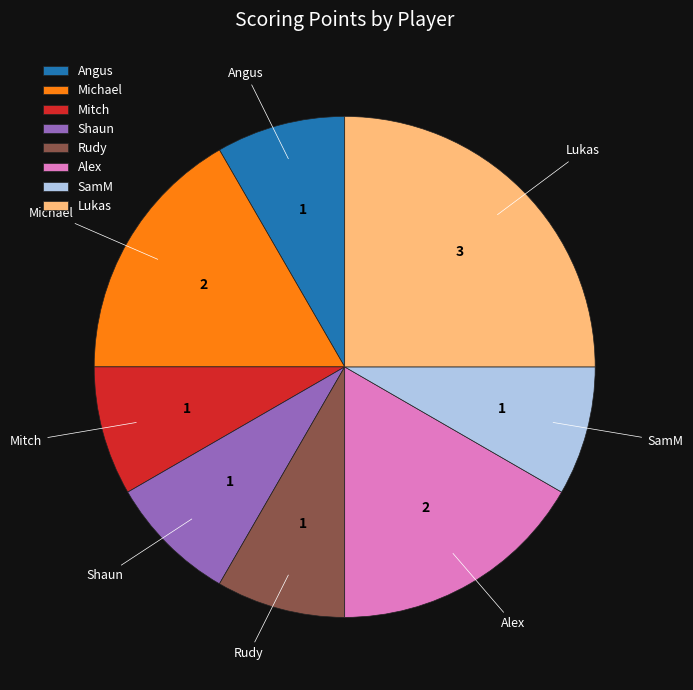

Combined, do Rudy and Lukas account for over 50%?

No